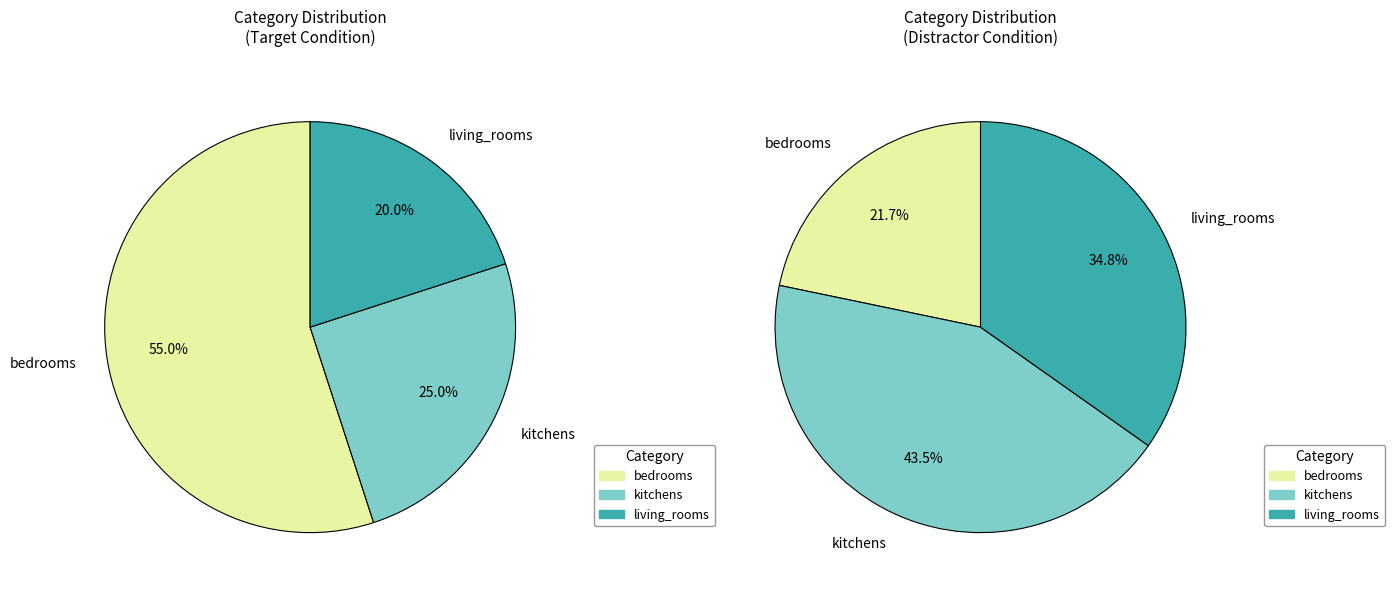

True or false: bedrooms accounts for 55% of the total.

True